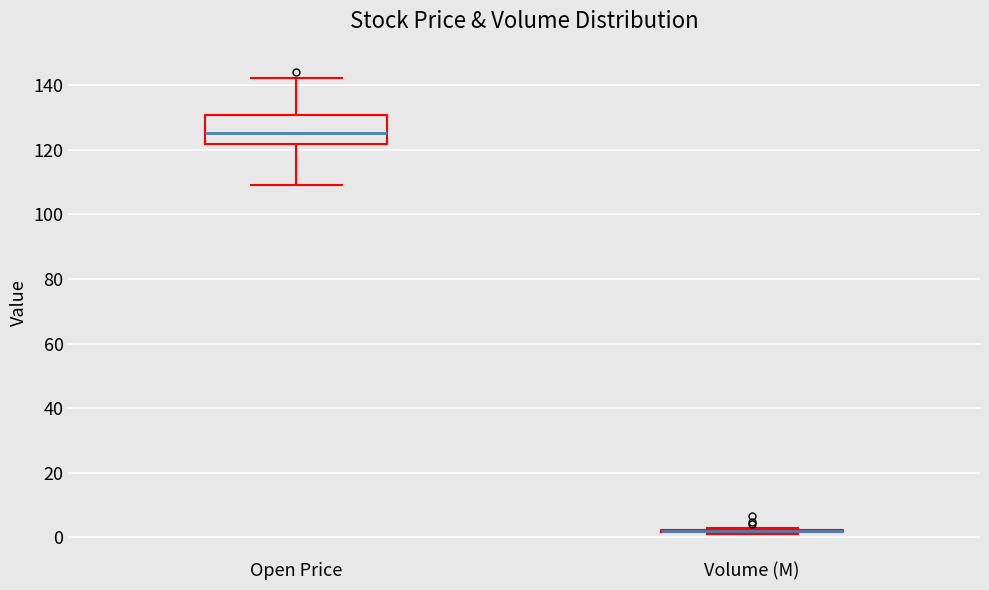

Reading left to right, transcribe this box plot: for each box, give where its median line is, the range the box spans, and where its two whiskers end, as read against the y-axis. The values are not printed on the chart, so give them approximately, as read against the axis.

Open Price: median 126, box 122 to 130, whiskers 110 to 142
Volume (M): box collapsed to a line at 2, whiskers 2 to 2